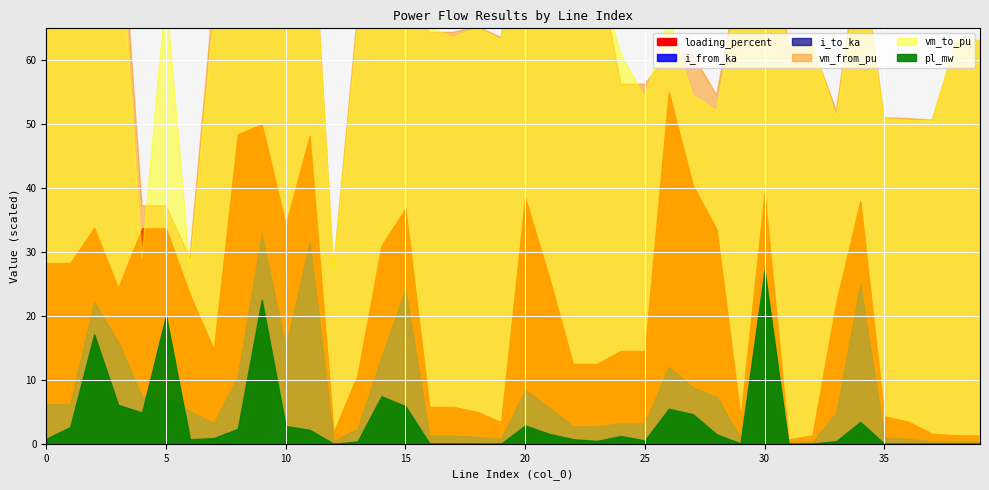

Does the chart display data point markers on the line(s)?

No